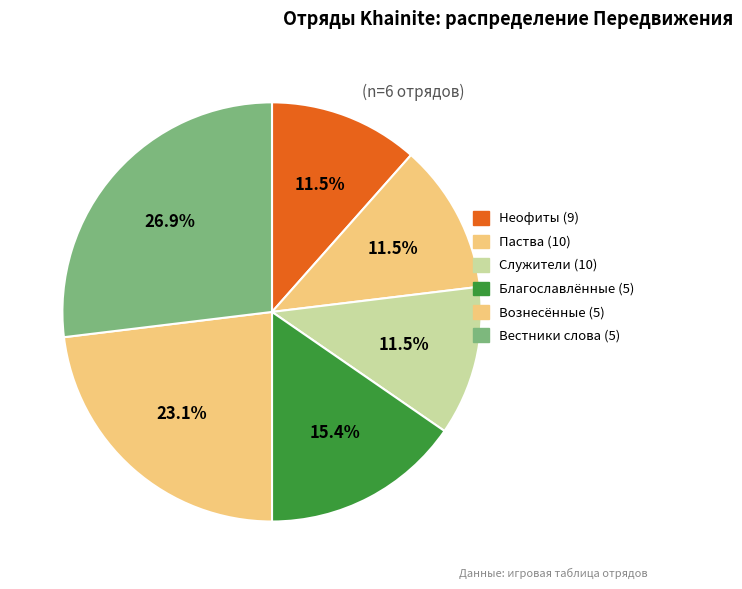

Is it true that Вознесённые (5) is 23% of the pie?

True